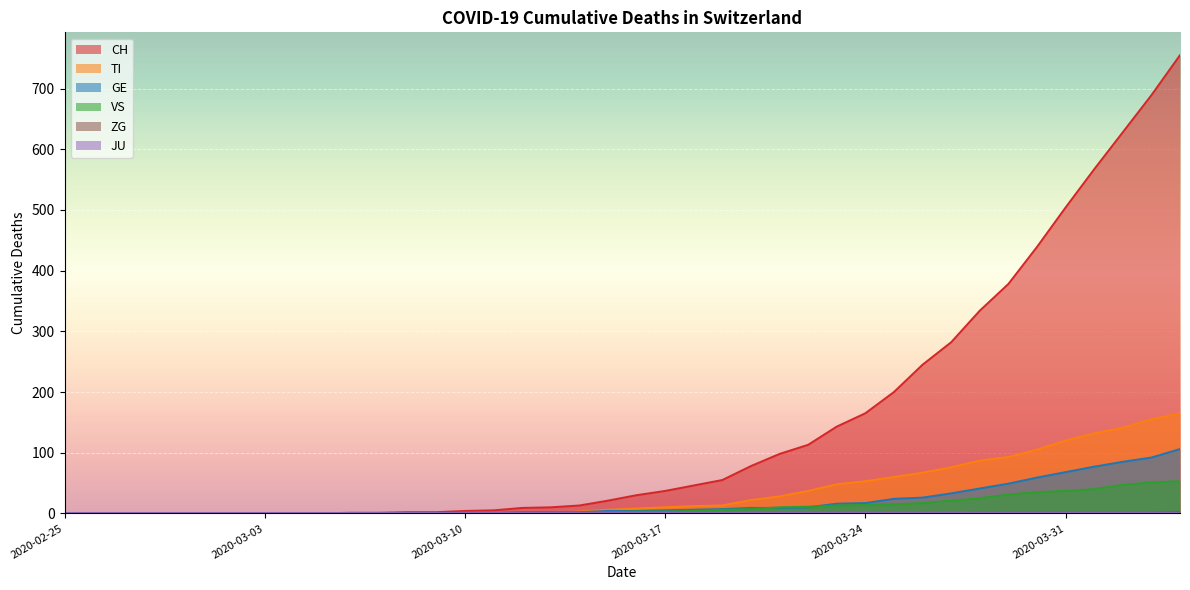

What is the difference between the VS values at 2020-03-20 and 2020-03-26?

10